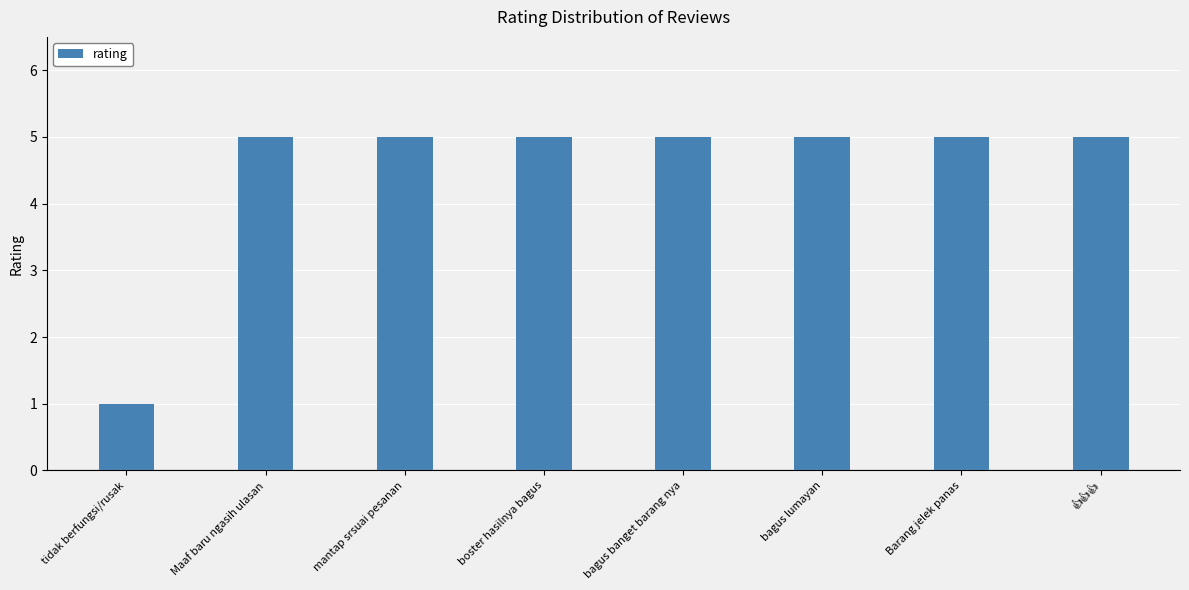

What is the minimum value shown in the chart?

1